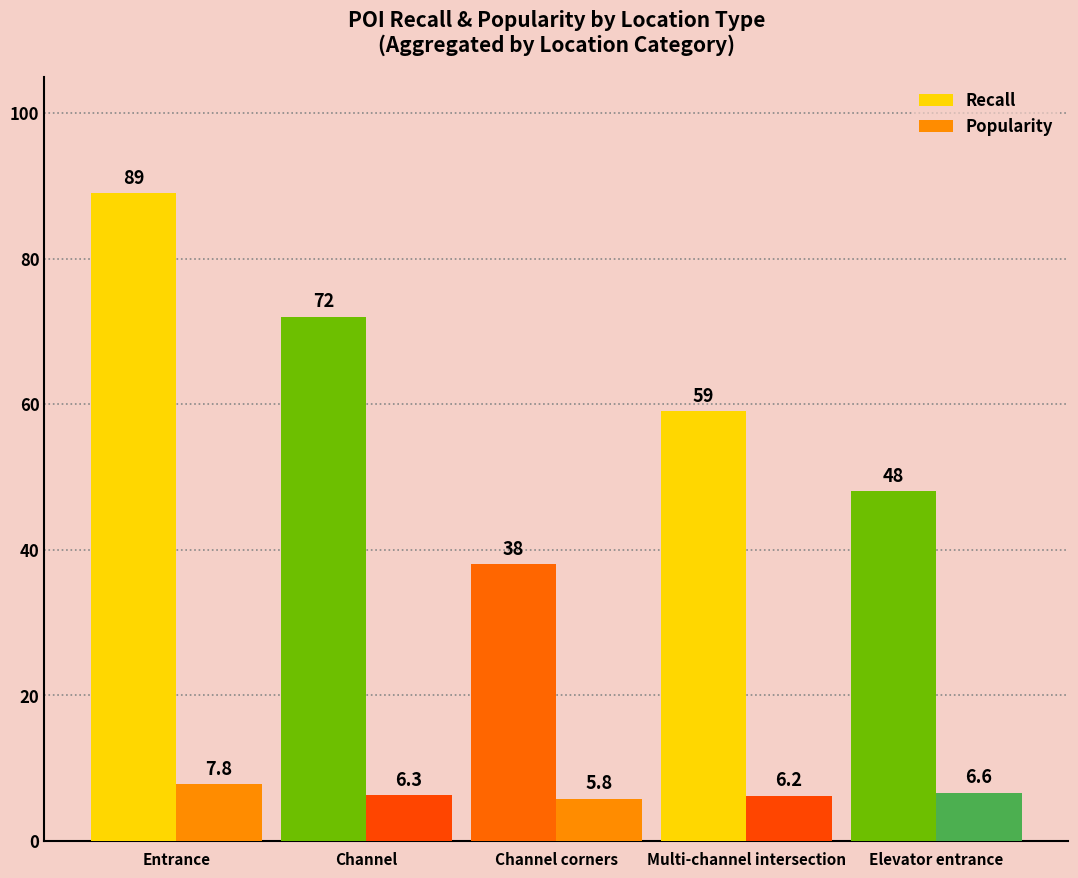

Reading right to left, what are all the values shown in this chart?

Recall: 48.0	59.0	38.0	72.0	89.0
Popularity: 6.6	6.2	5.8	6.3	7.8